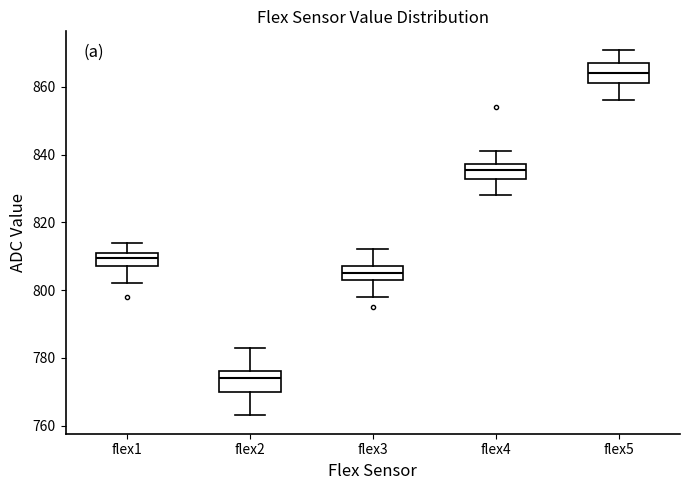

Which box has the highest median line?

flex5